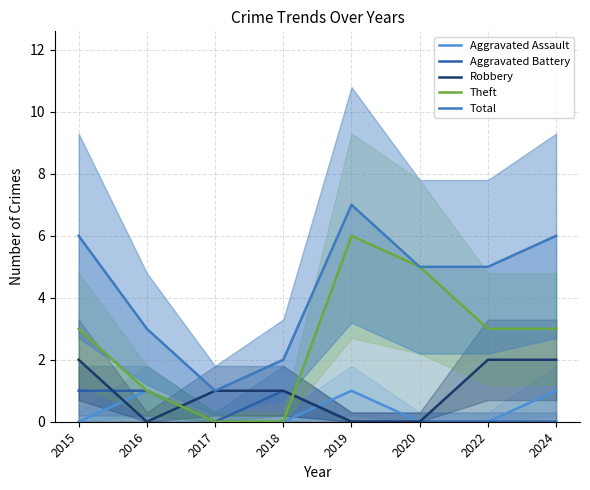

Reading left to right, what are all the values shown in this chart?

Aggravated Assault: 0	1	0	0	1	0	0	1
Aggravated Battery: 1	1	0	1	0	0	0	0
Robbery: 2	0	1	1	0	0	2	2
Theft: 3	1	0	0	6	5	3	3
Total: 6	3	1	2	7	5	5	6